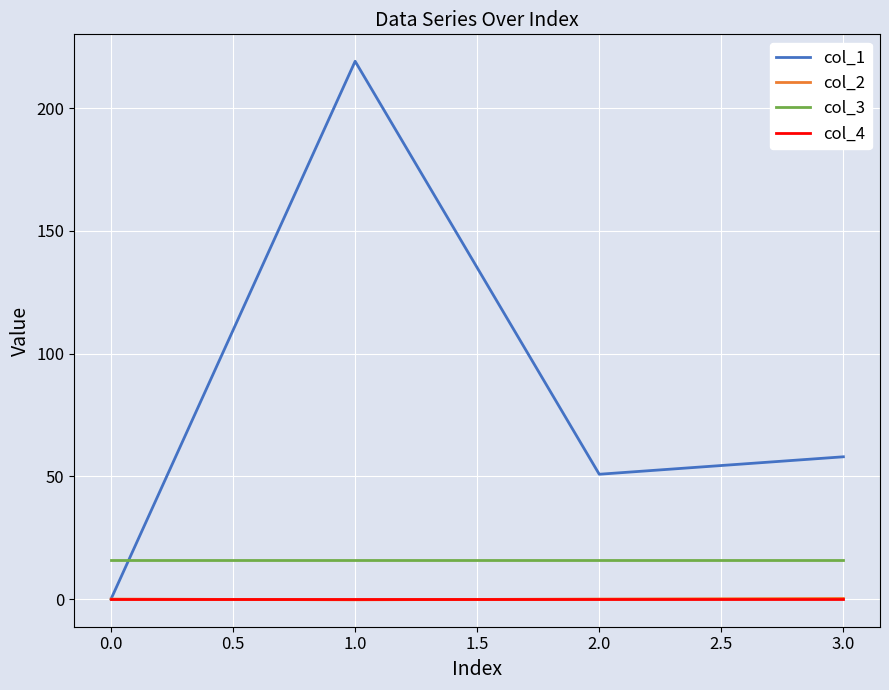

True or false: col_2 and col_3 cross at least once.

False